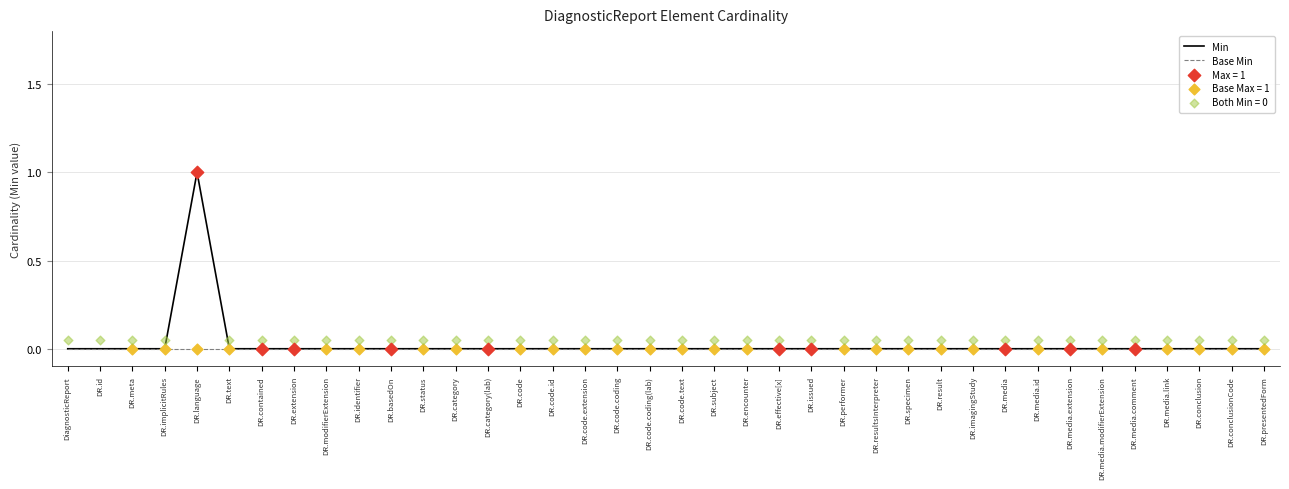

Which series contains the highest Y value?

Min